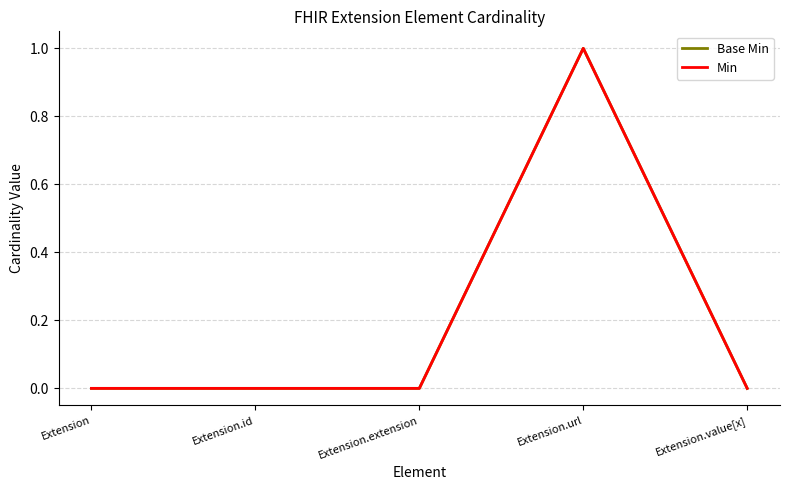

List the labels in order of Base Min value, largest first.

Extension.url, Extension, Extension.id, Extension.extension, Extension.value[x]